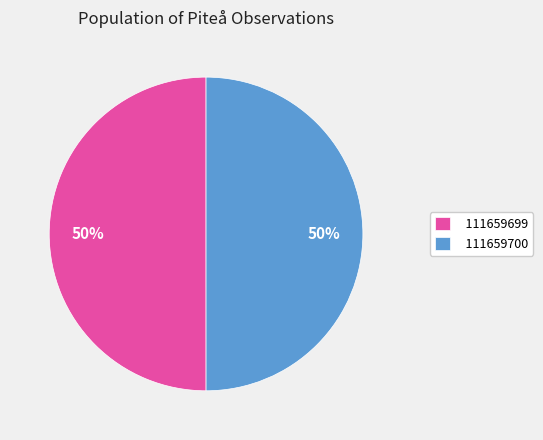

To the nearest percent, what is the average slice percentage?

50%